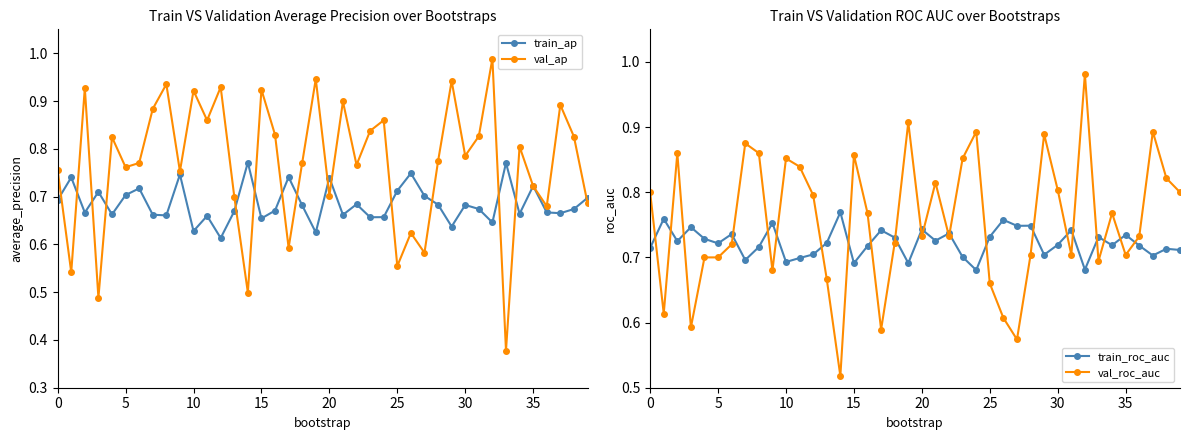

What is the sum of all val_roc_auc values?

30.3